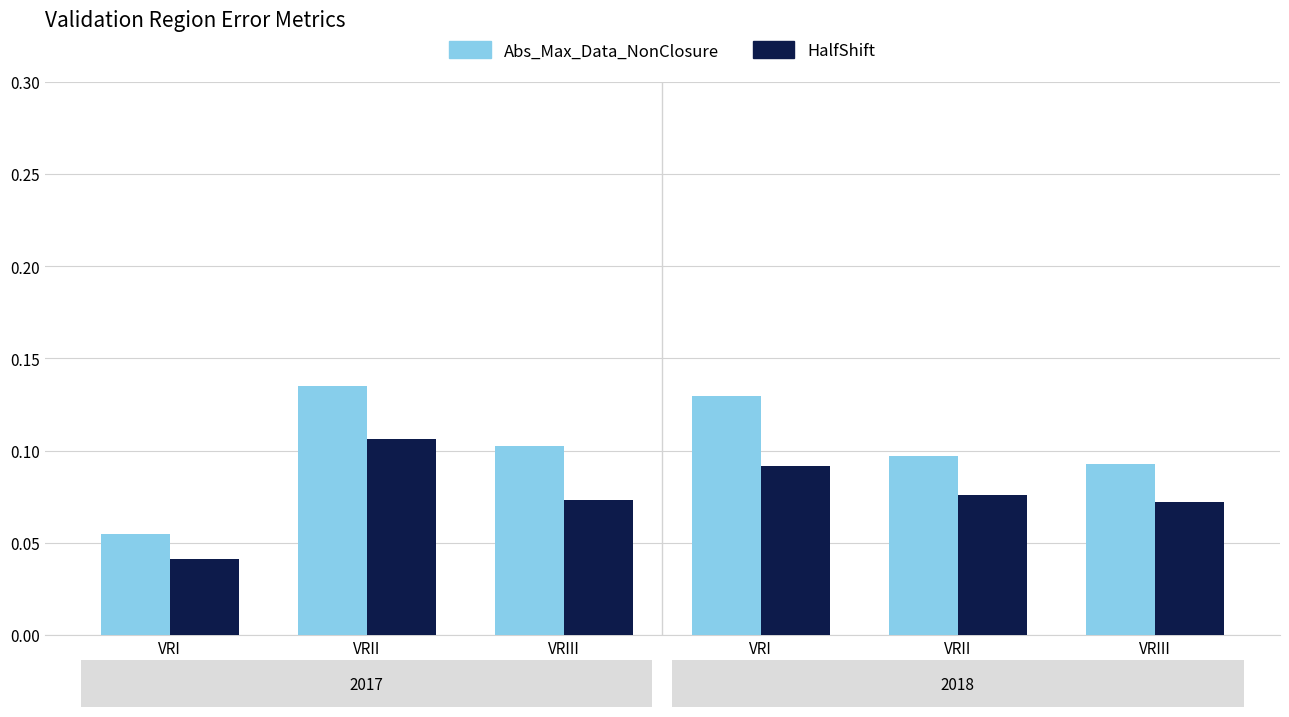

Reading left to right, list all the values displayed in this chart.

Abs_Max_Data_NonClosure: 0.1	0.1	0.1	0.1	0.1	0.1
HalfShift: 0.0	0.1	0.1	0.1	0.1	0.1